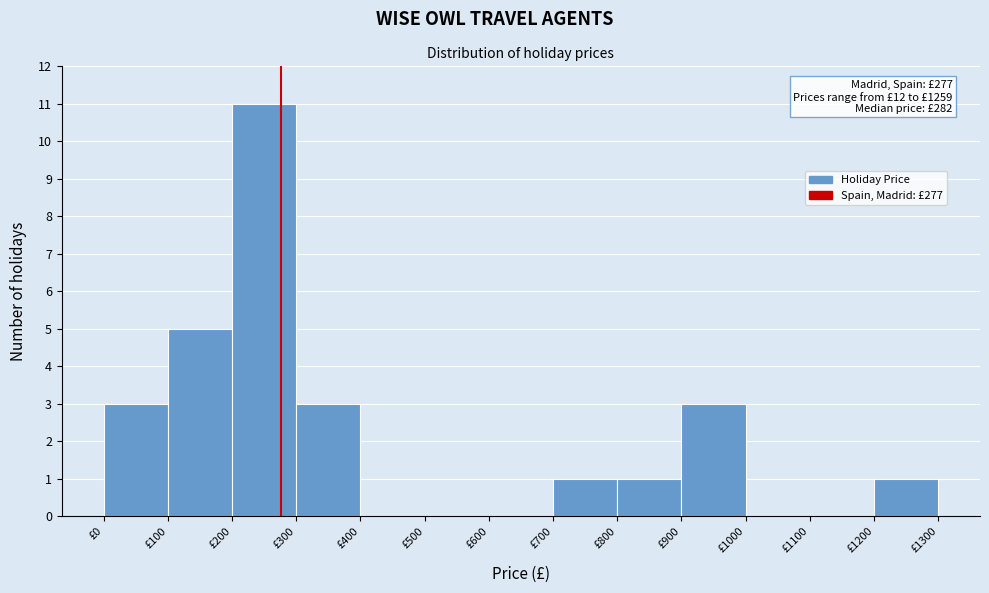

Over which range of the x-axis is the bar tallest?

200 to 300